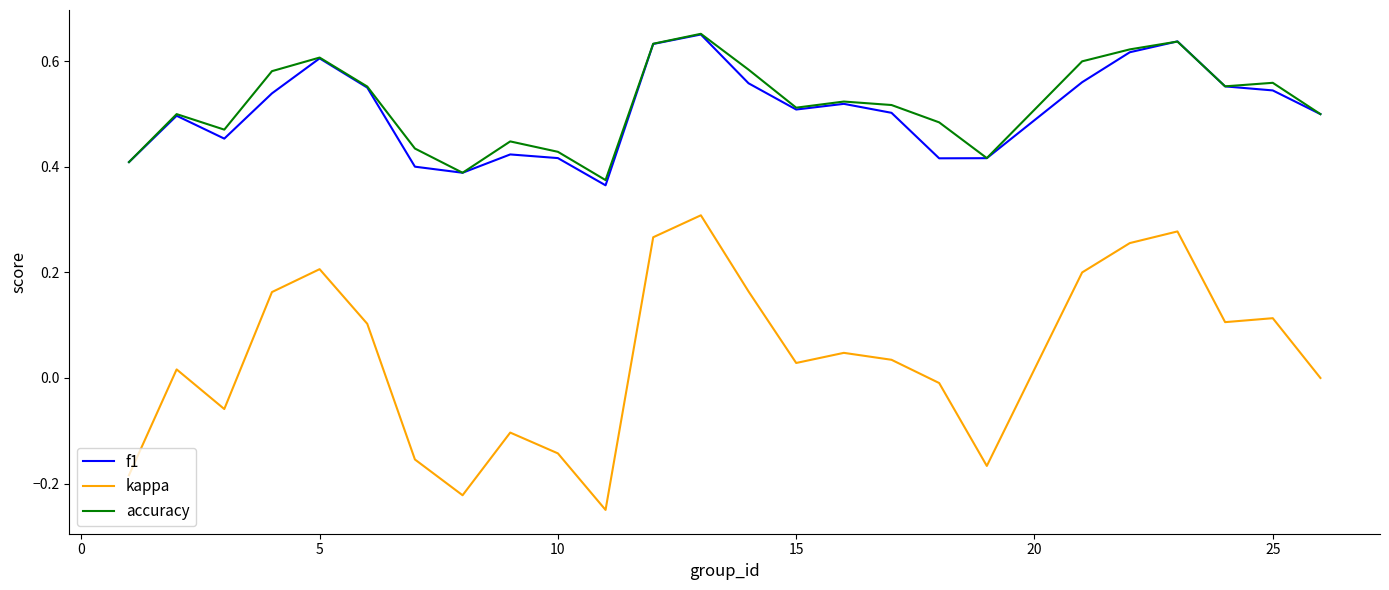

Which series has the largest total across all categories?

accuracy